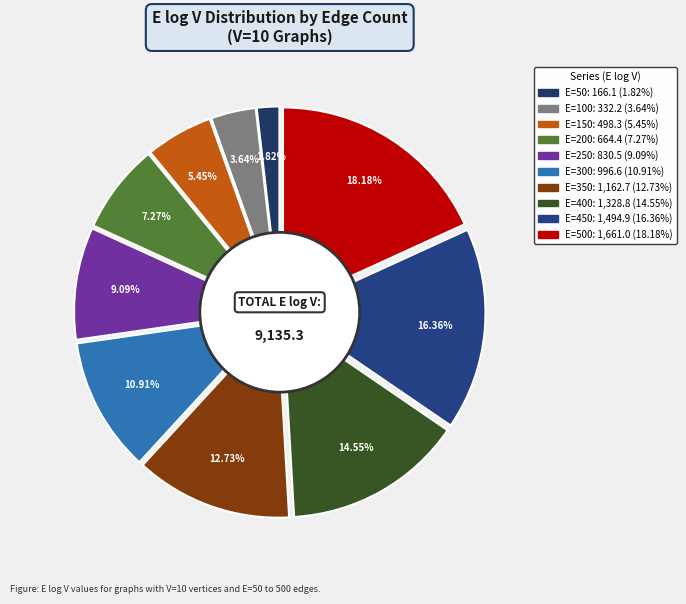

Which slice is the largest?

V=10,E=500